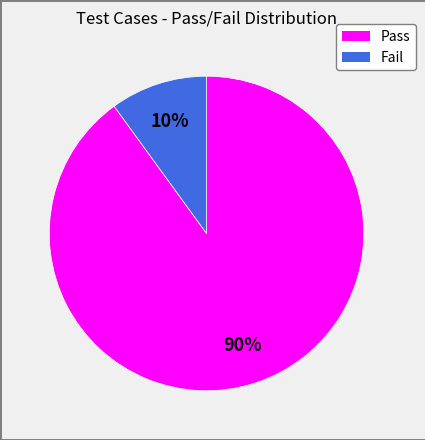

Count the number of slices in the pie.

2